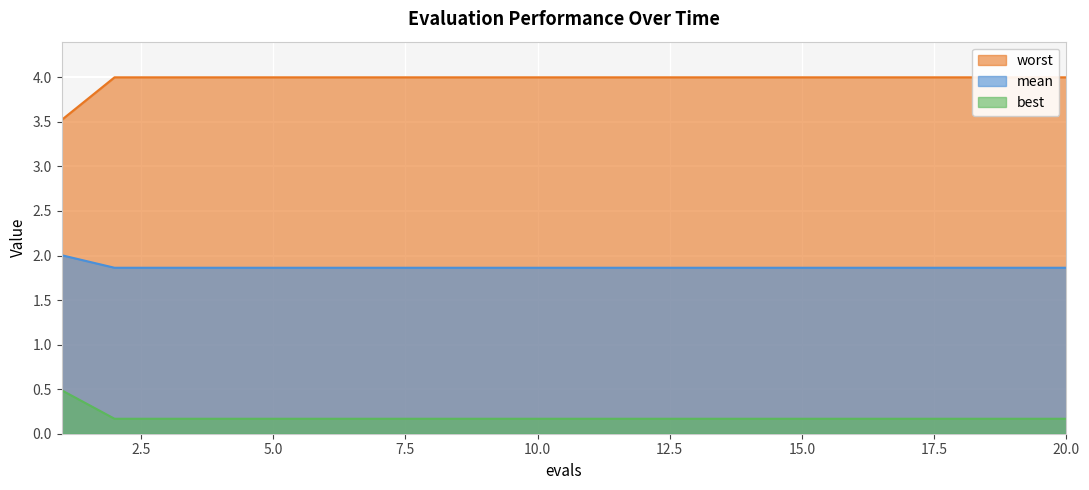

True or false: mean and best intersect in this chart.

False